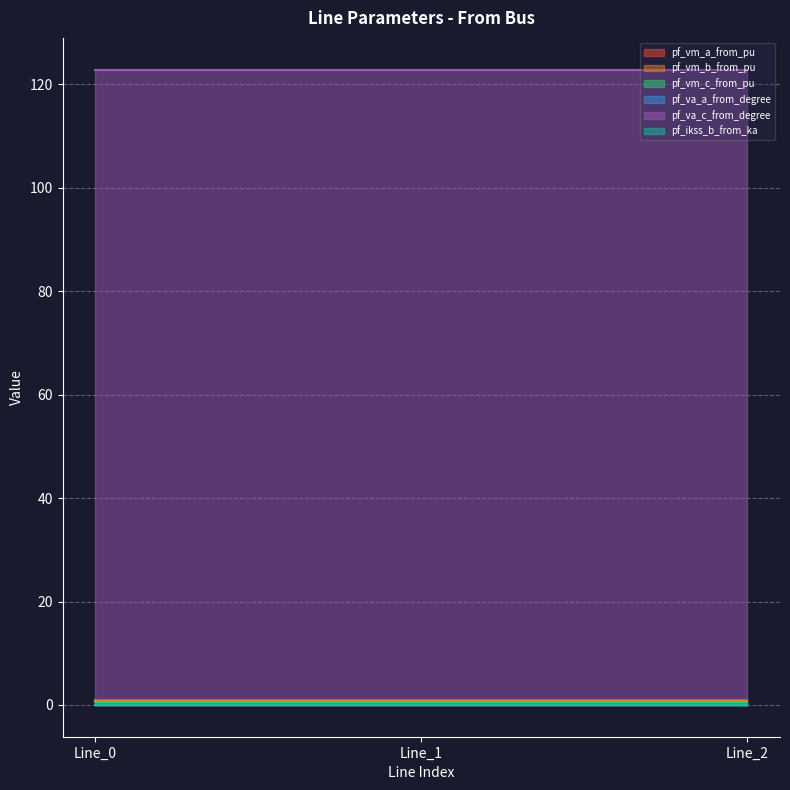

Reading left to right, what are all the values shown in this chart?

pf_vm_a_from_pu: 1.0	1.0	1.0
pf_vm_b_from_pu: 0.8	0.8	0.8
pf_vm_c_from_pu: 0.6	0.6	0.6
pf_va_a_from_degree: 0.0	0.0	0.0
pf_va_c_from_degree: 122.8	122.8	122.8
pf_ikss_b_from_ka: 0.0	0.0	0.0